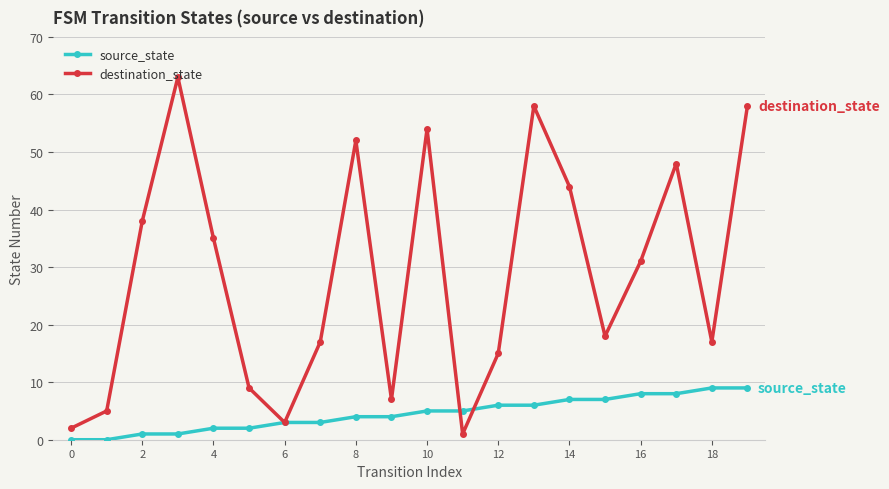

List the series in order of their overall mean, highest first.

destination_state, source_state